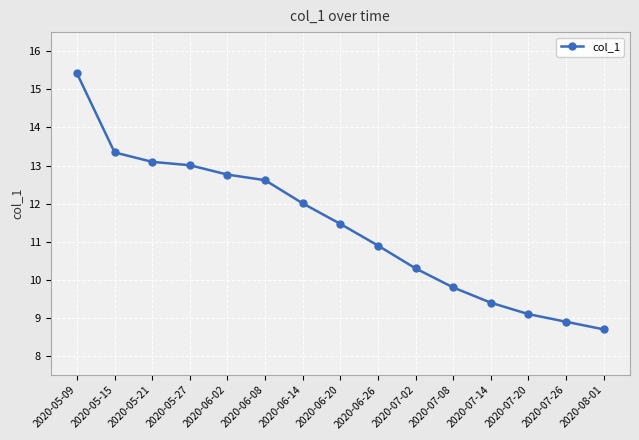

Is this an area chart (filled region under the line)?

No